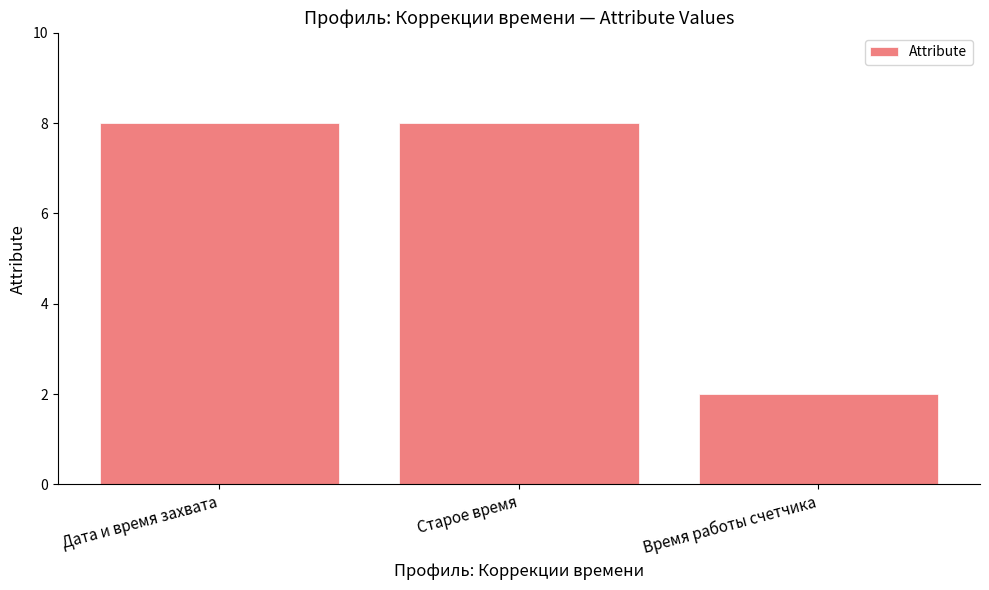

Count the number of categories in the chart.

3